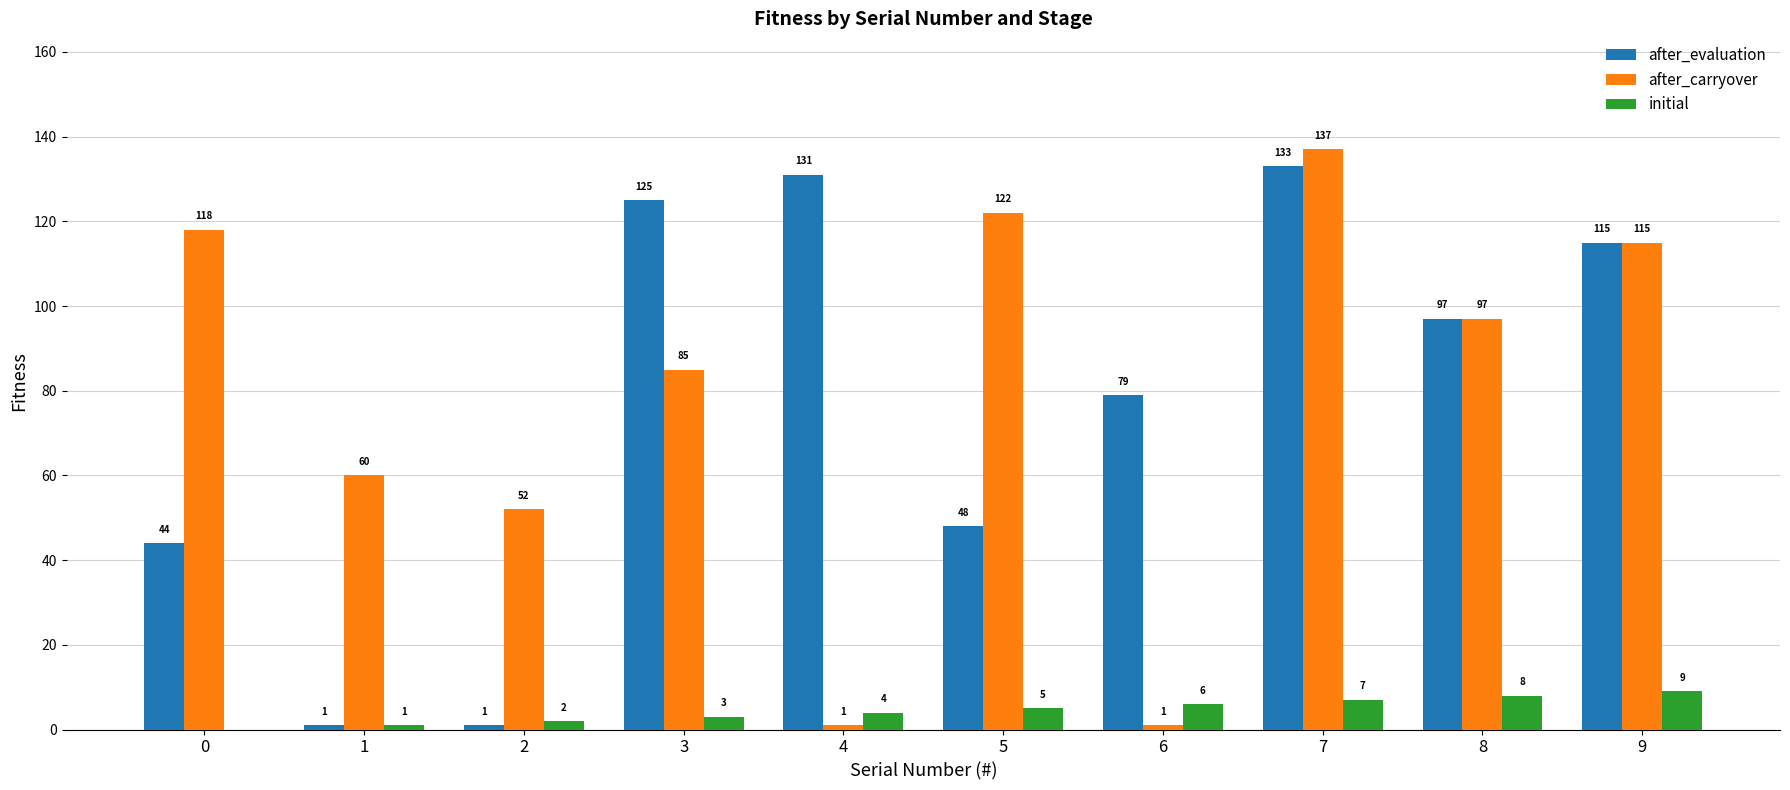

What value does the initial series have at 2?

2